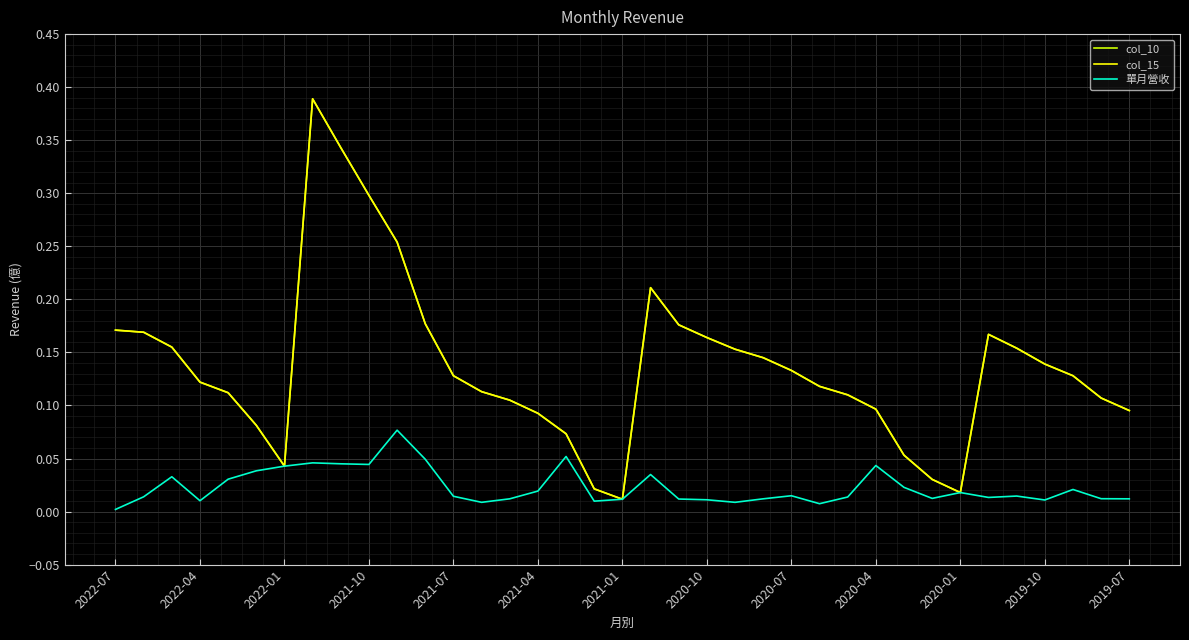

What is the difference between the second highest and minimum values in the col_10 series?

0.3